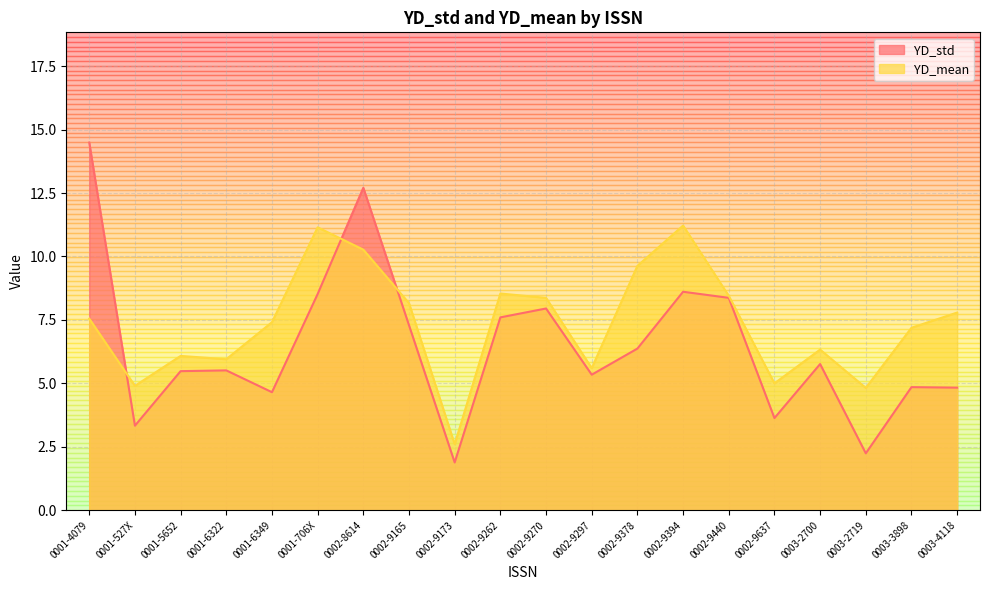

Where is the first local maximum for YD_std?

0001-6322